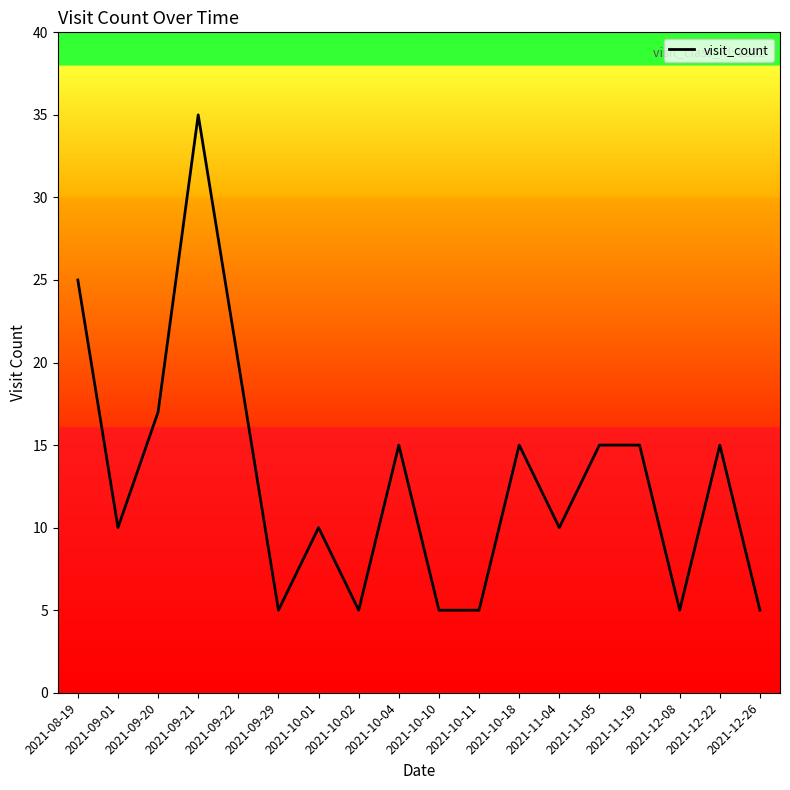

What is the maximum value shown in the chart?

35